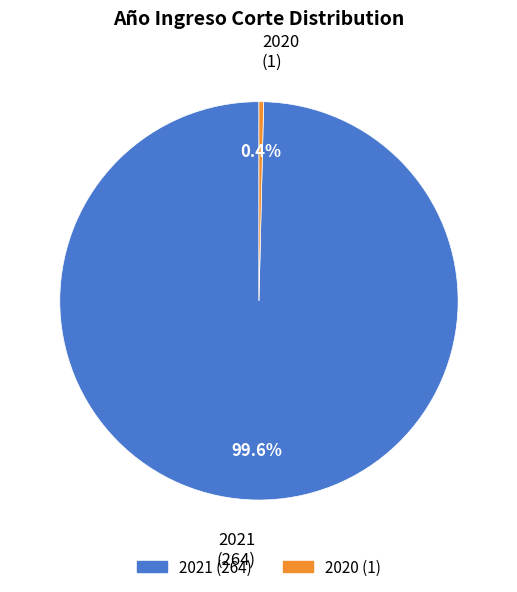

Approximately how many times larger is the value at 2021 compared to 2020?

264.0